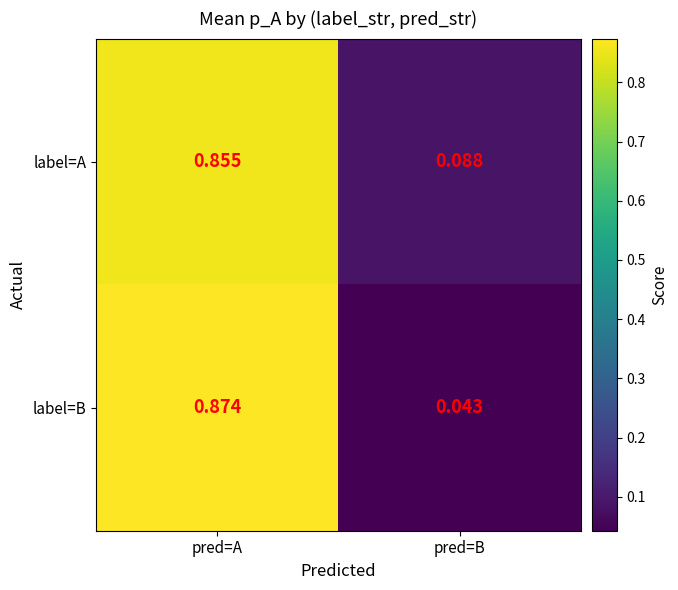

Where is label=B nearest to the value 0?

pred=B